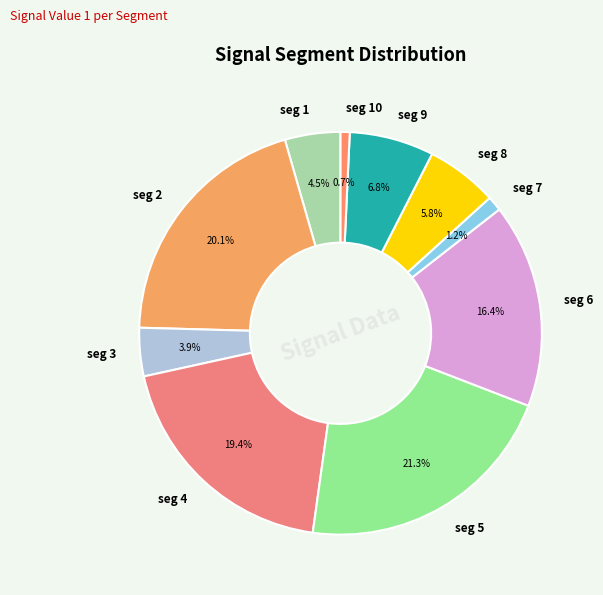

How many segments does this pie chart have?

10